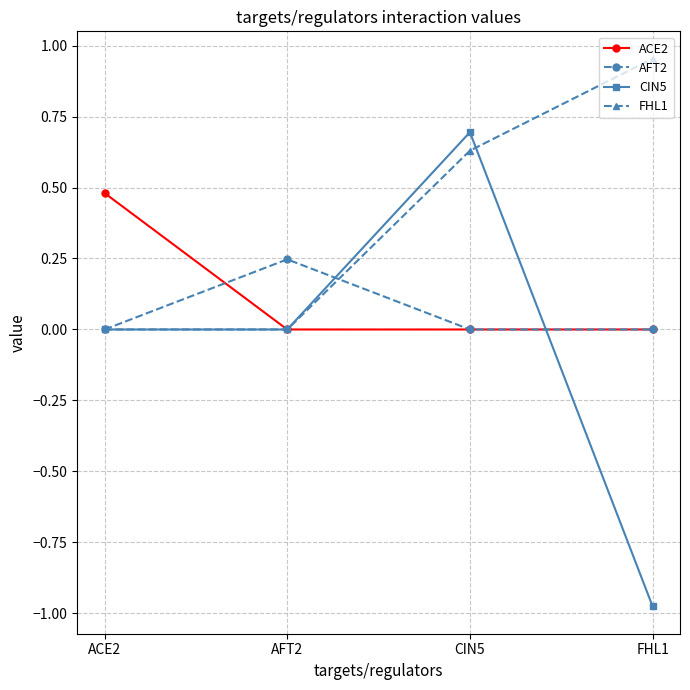

Is the value of FHL1 at CIN5 greater than the value of CIN5 at CIN5?

No